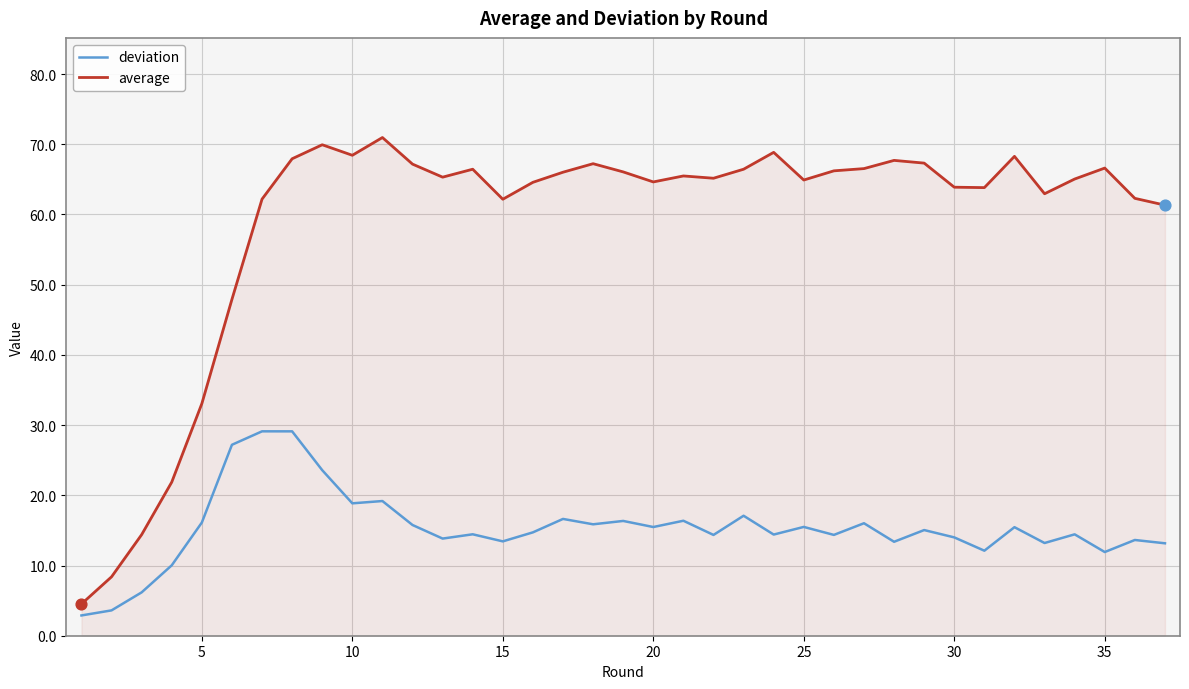

Which series has the largest total across all categories?

average